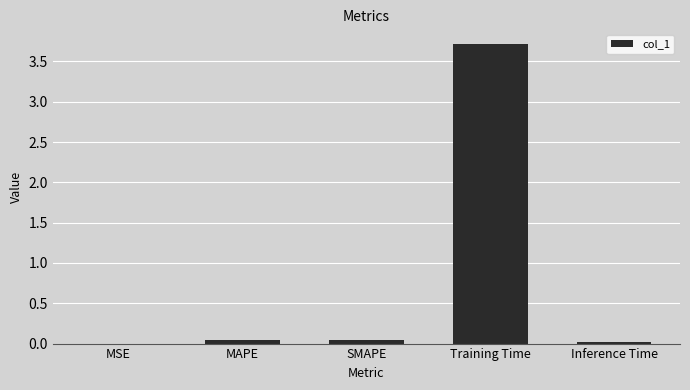

What is the greatest value displayed?

3.7